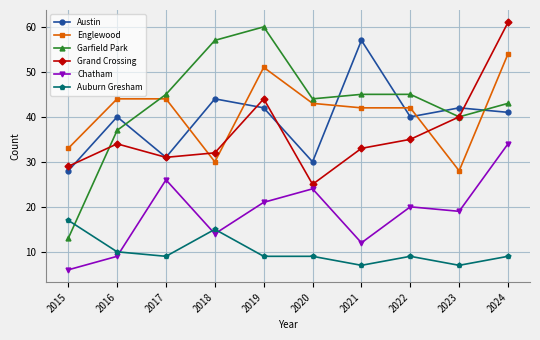

What is the value of the Auburn Gresham point at the 1st from the left?

17